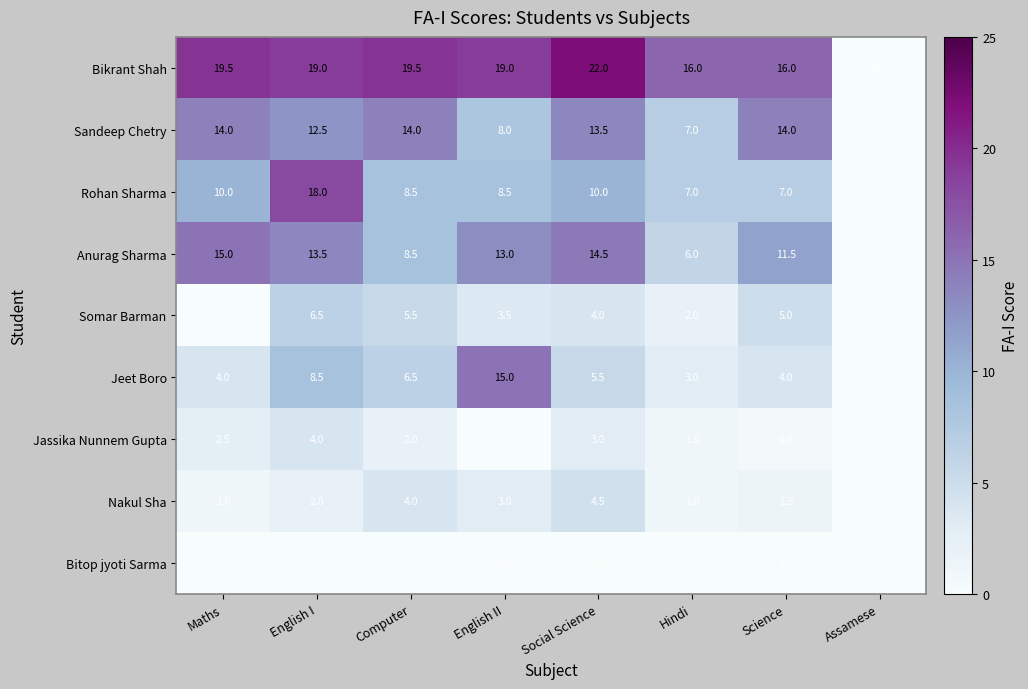

Count the number of data series in this chart.

9